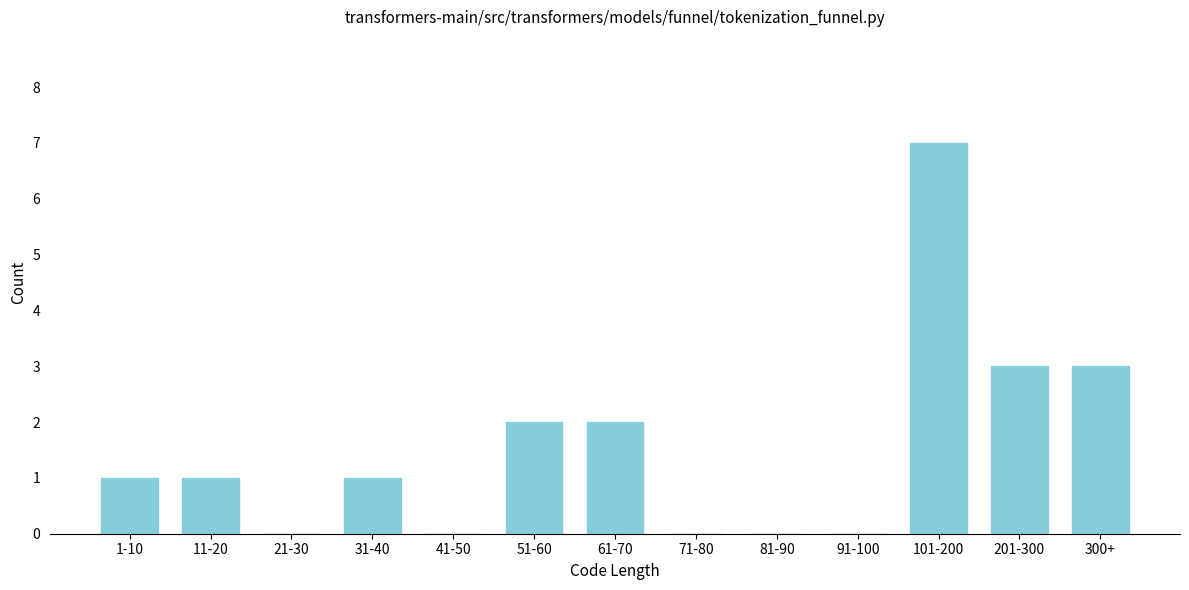

Reading left to right, list all the values displayed in this chart.

1-10=1	11-20=1	21-30=0	31-40=1	41-50=0	51-60=2	61-70=2	71-80=0	81-90=0	91-100=0	101-200=7	201-300=3	300+=3